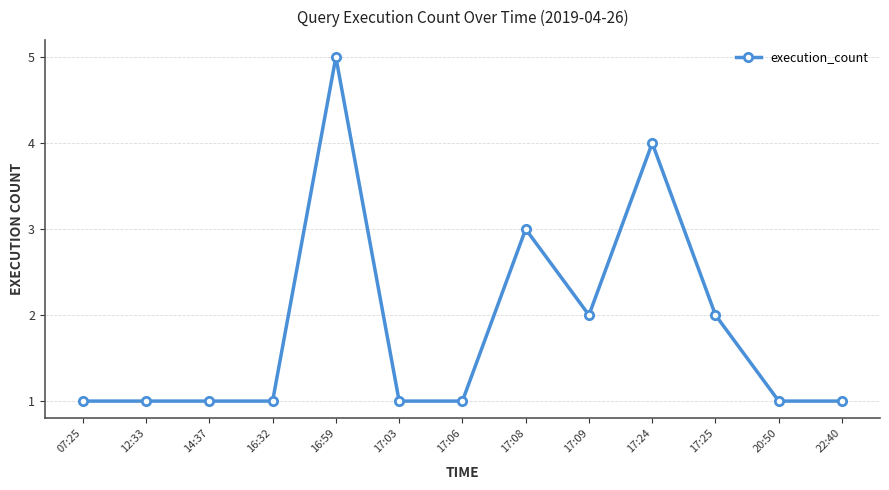

What is the value of the 6th point from the left?

1